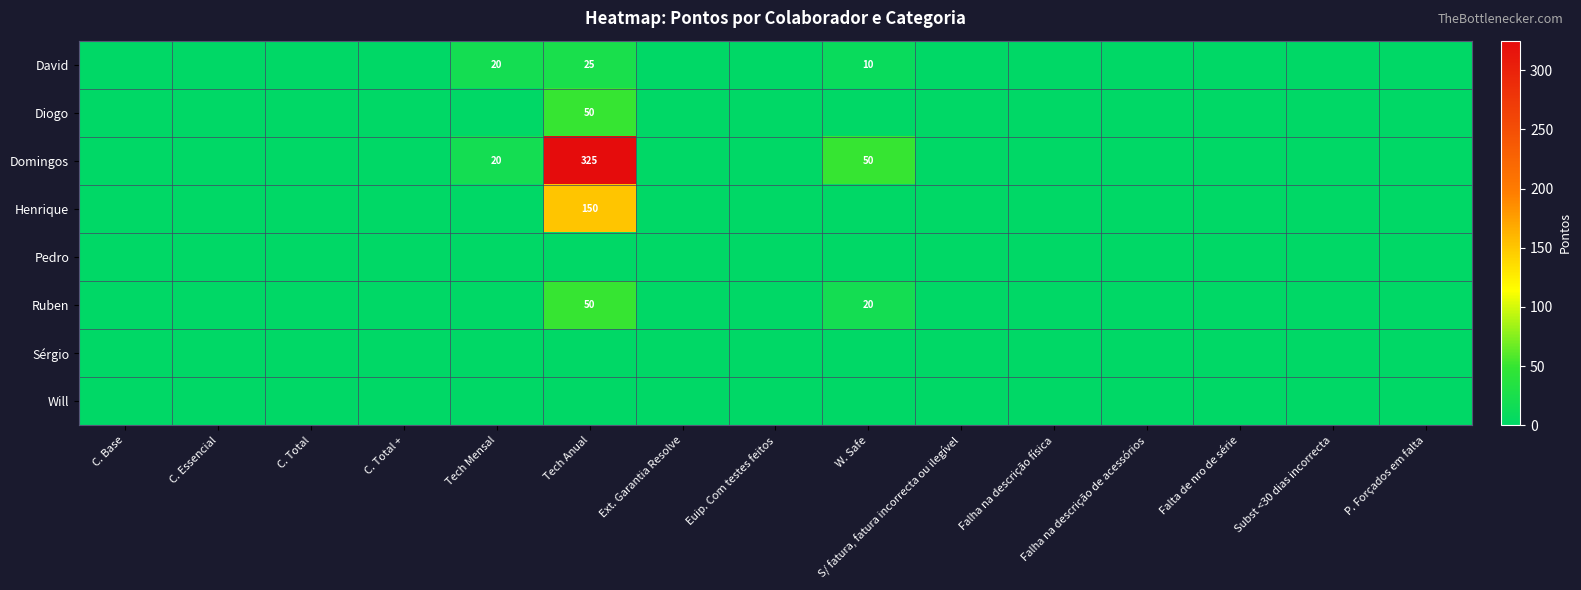

Which category has the lowest value across all series?

C. Base